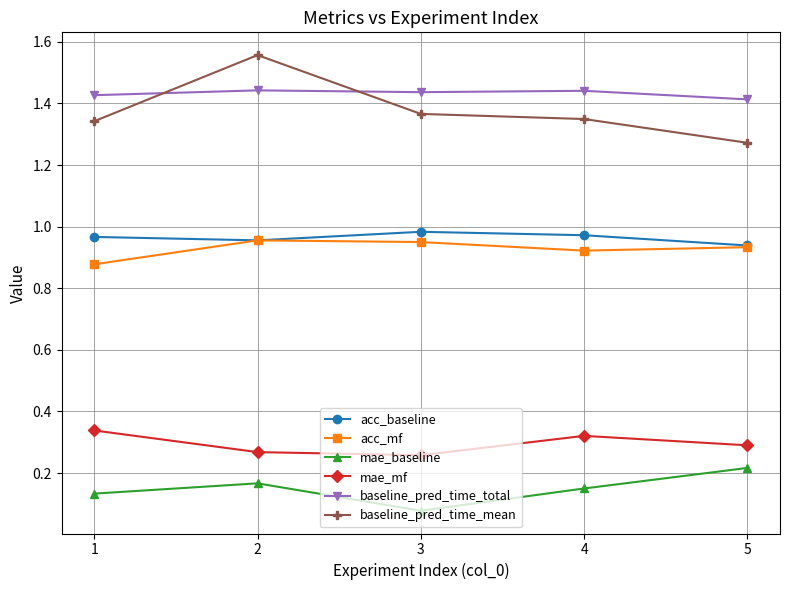

At which category is the sum across all series the highest?

2